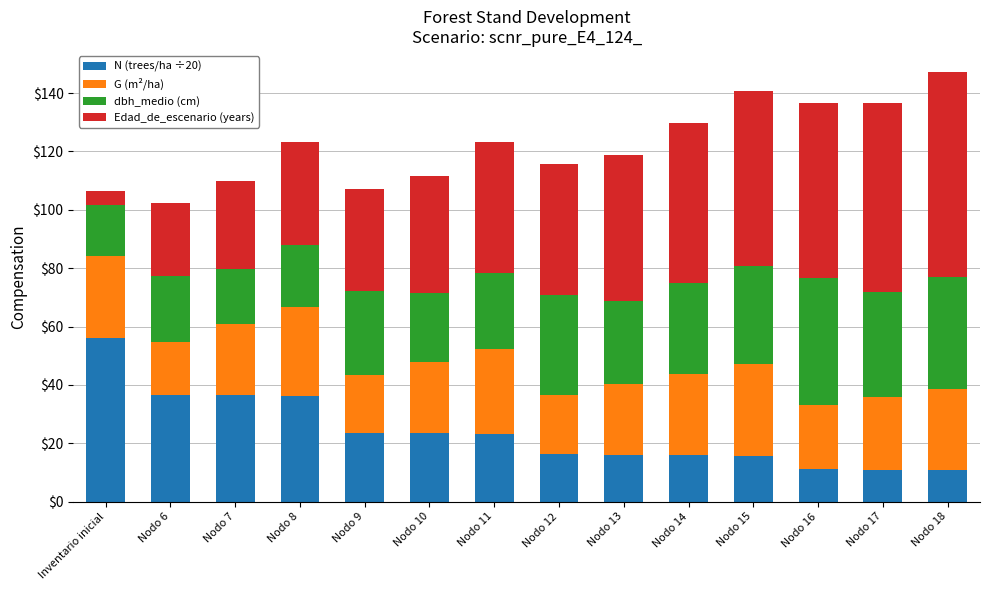

What is the total value across all series at Nodo 12?

115.7